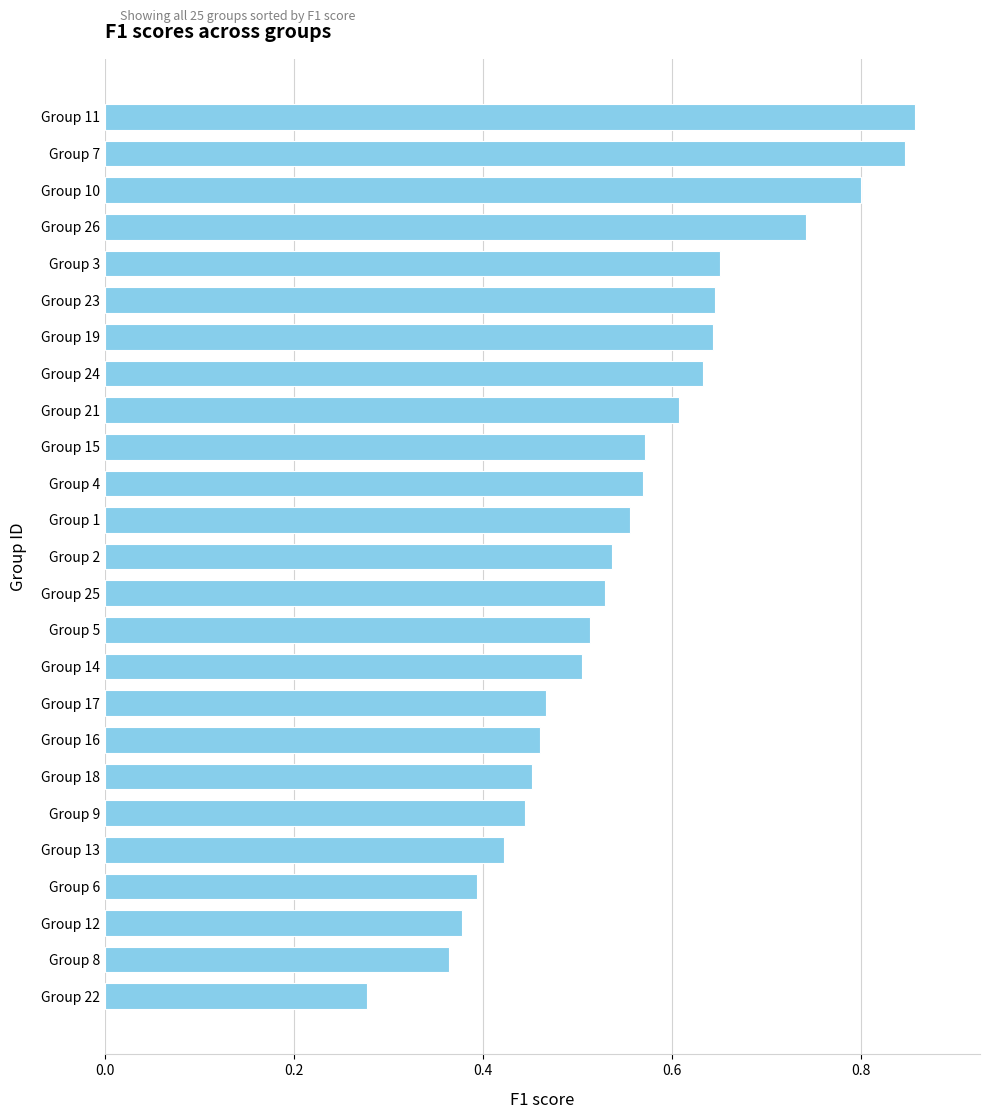

True or false: the data shows 0.6 at Group 13.

False